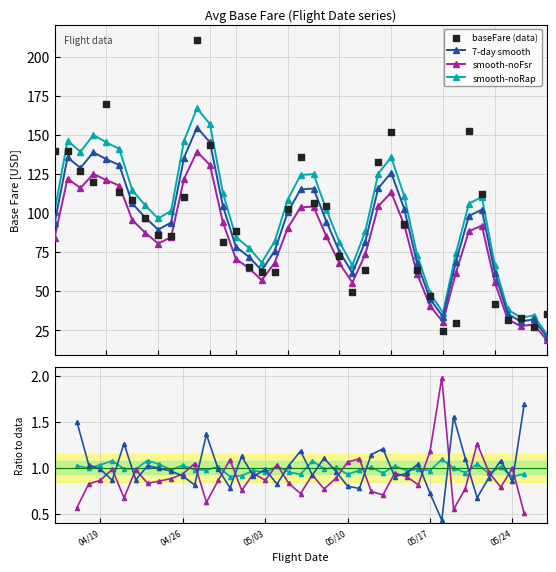

What is the value of the 7-day smooth point at the 9th from the left?

89.4